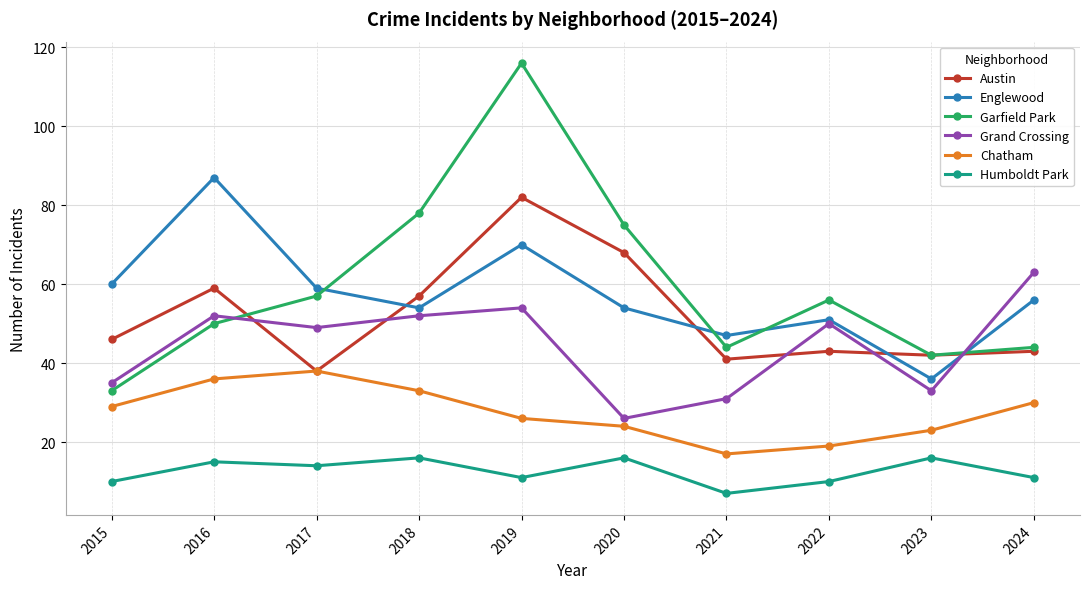

Read the Grand Crossing value at 2022, to the nearest 5.

50